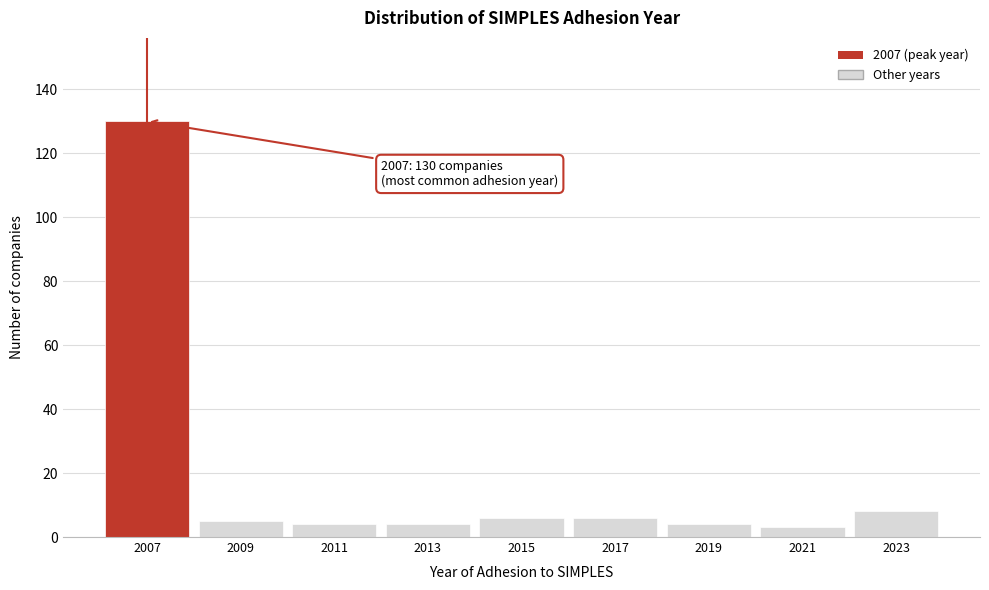

Reading right to left, what are all the values shown in this chart?

2023=8	2021=3	2019=4	2017=6	2015=6	2013=4	2011=4	2009=5	2007=130